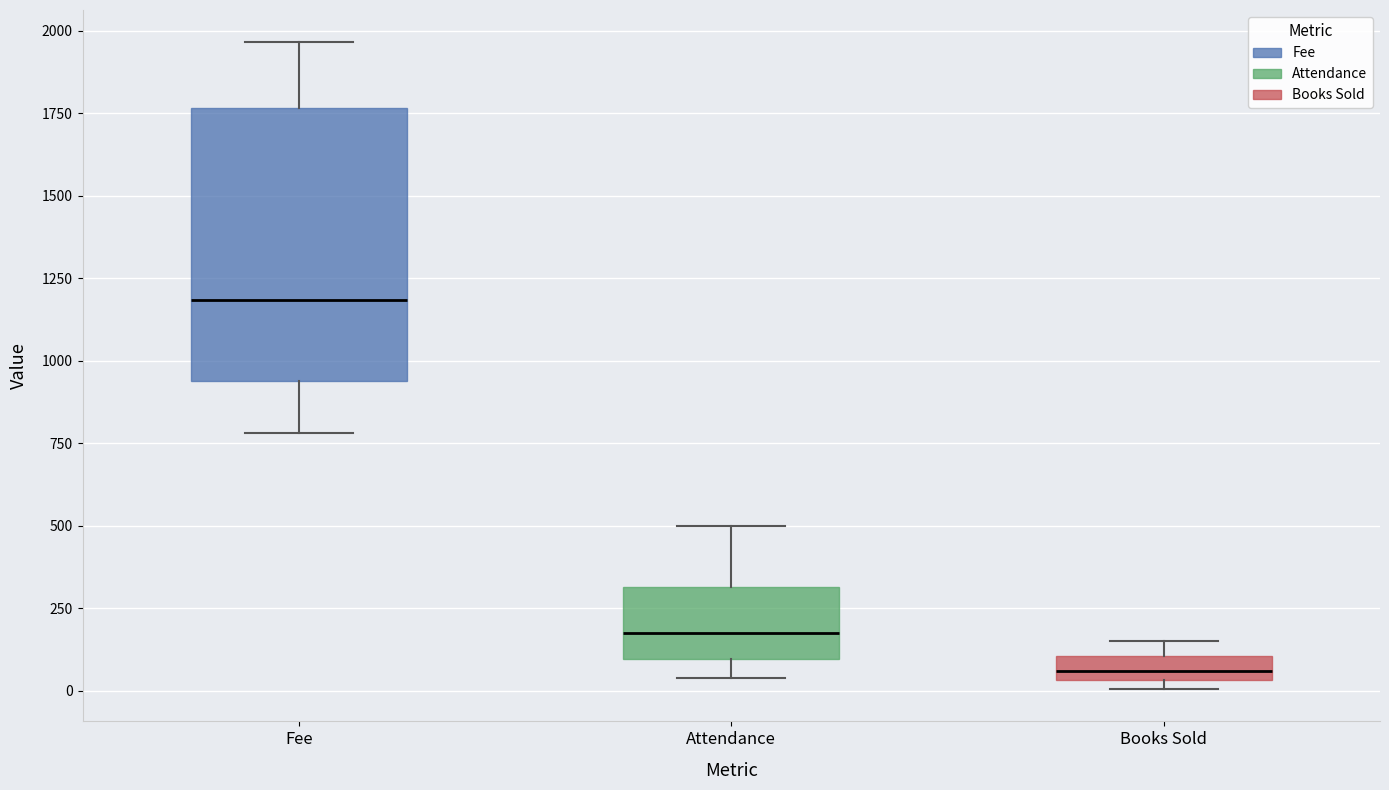

Where is the lower edge of the box for Attendance on the y-axis? The values are not printed on the chart, so give them approximately, as read against the axis.

100